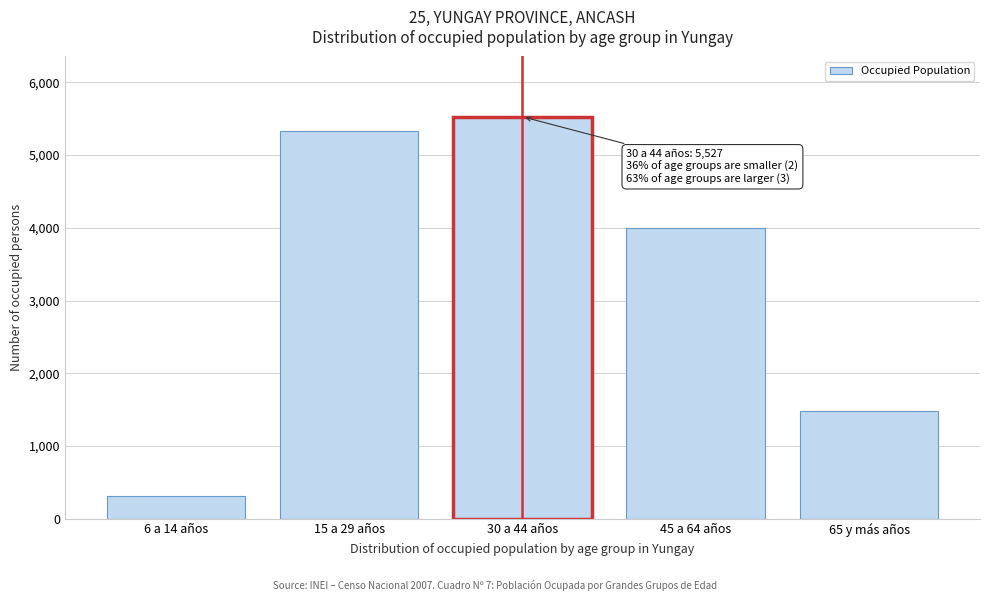

Reading left to right, list all the values displayed in this chart.

6 a 14 años=316	15 a 29 años=5335	30 a 44 años=5527	45 a 64 años=3991	65 y más años=1477